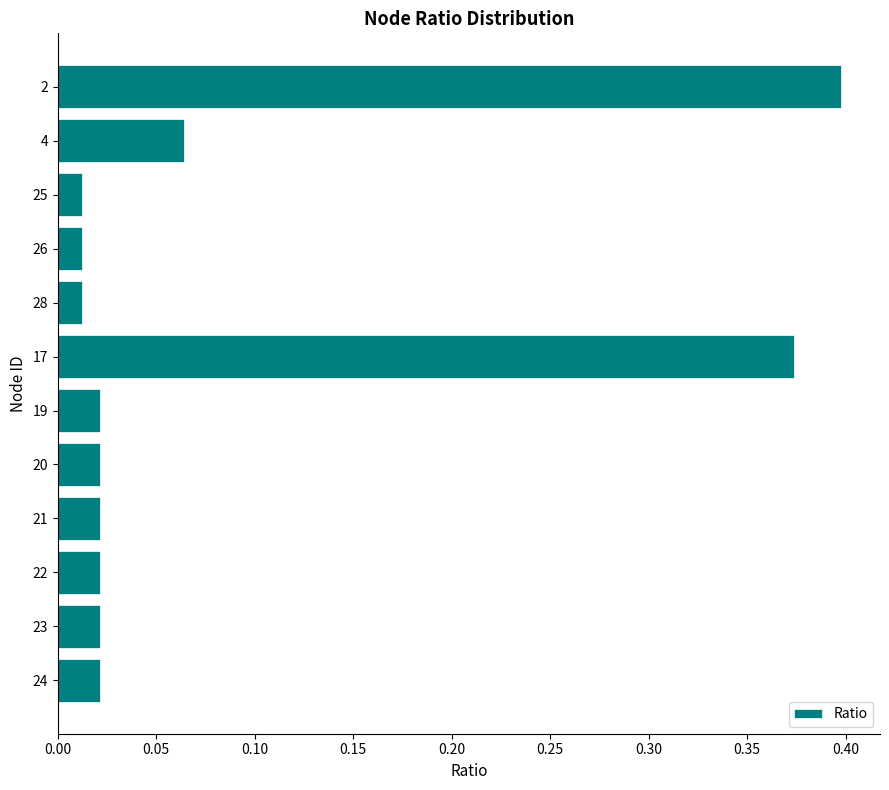

What is the sum of all values?

1.0